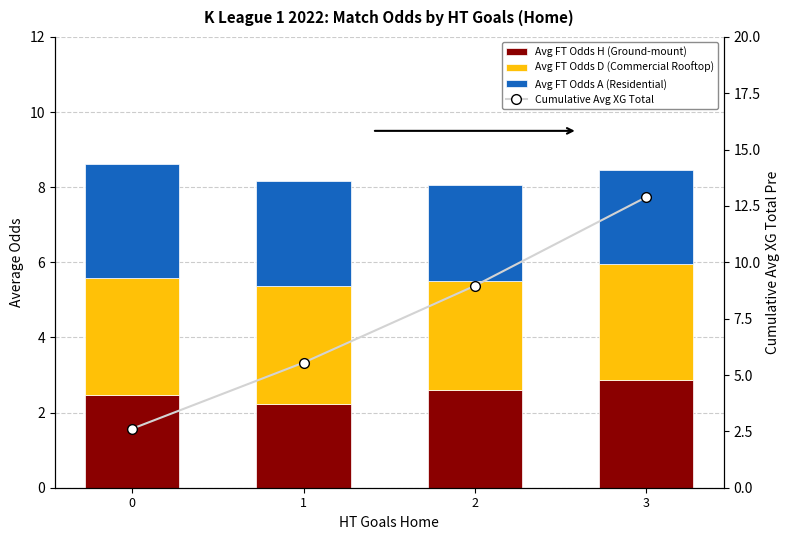

What are all the series names shown in the legend?

Avg FT Odds H (Ground-mount), Avg FT Odds D (Commercial Rooftop), Avg FT Odds A (Residential), Cumulative Avg XG Total